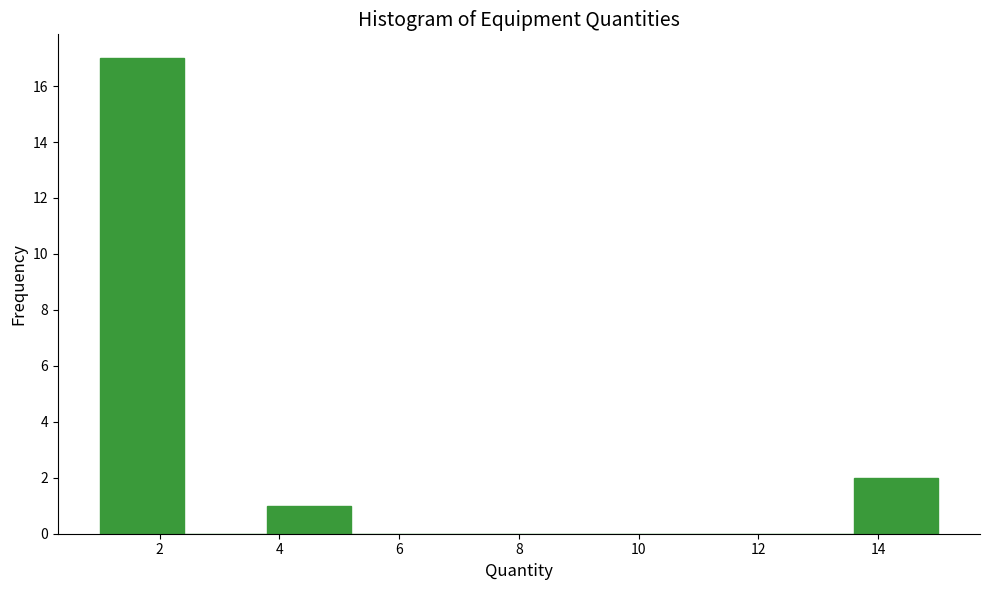

Which range on the x-axis has the tallest bar?

1.0 to 2.4